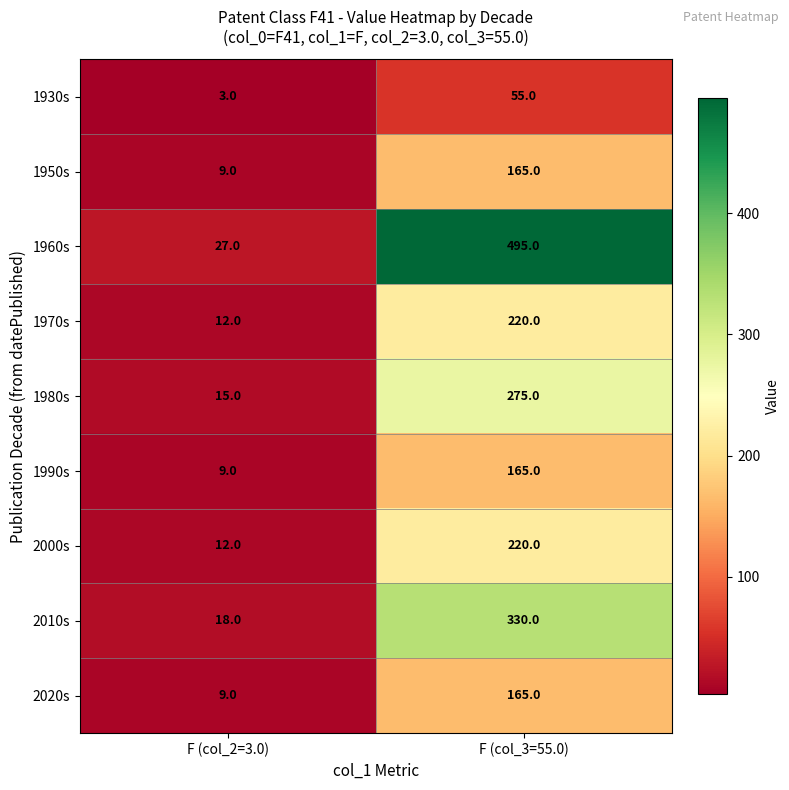

What is the sum of the 1980s values at F (col_2=3.0) and F (col_3=55.0)?

290